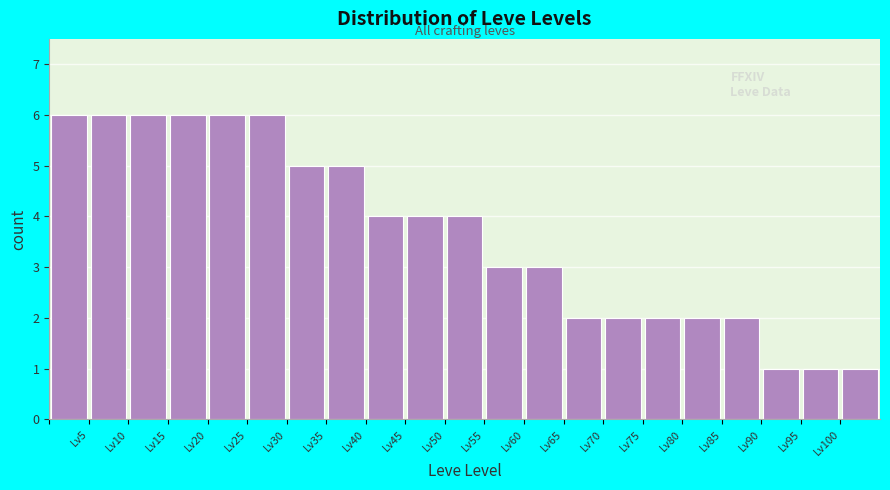

Reading left to right, list every bar in this chart as the range it spans on the x-axis followed by its height. The values are not printed on the chart, so give them approximately, as read against the axis.

0 to 5: 6
5 to 10: 6
10 to 15: 6
15 to 20: 6
20 to 25: 6
25 to 30: 6
30 to 35: 5
35 to 40: 5
40 to 45: 4
45 to 50: 4
50 to 55: 4
55 to 60: 3
60 to 65: 3
65 to 70: 2
70 to 75: 2
75 to 80: 2
80 to 85: 2
85 to 90: 2
90 to 95: 1
95 to 100: 1
100 to 105: 1